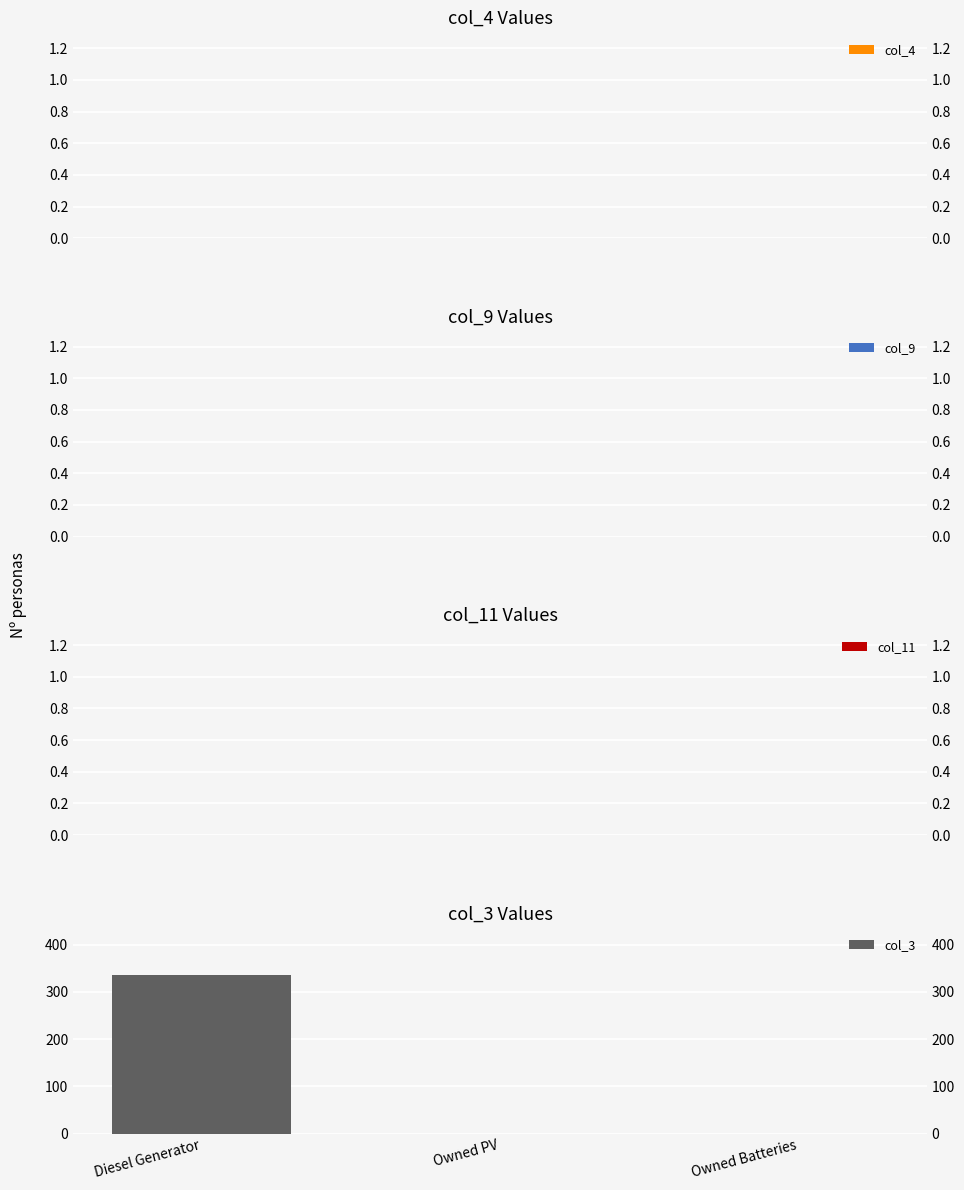

What is the sum of all values?

335